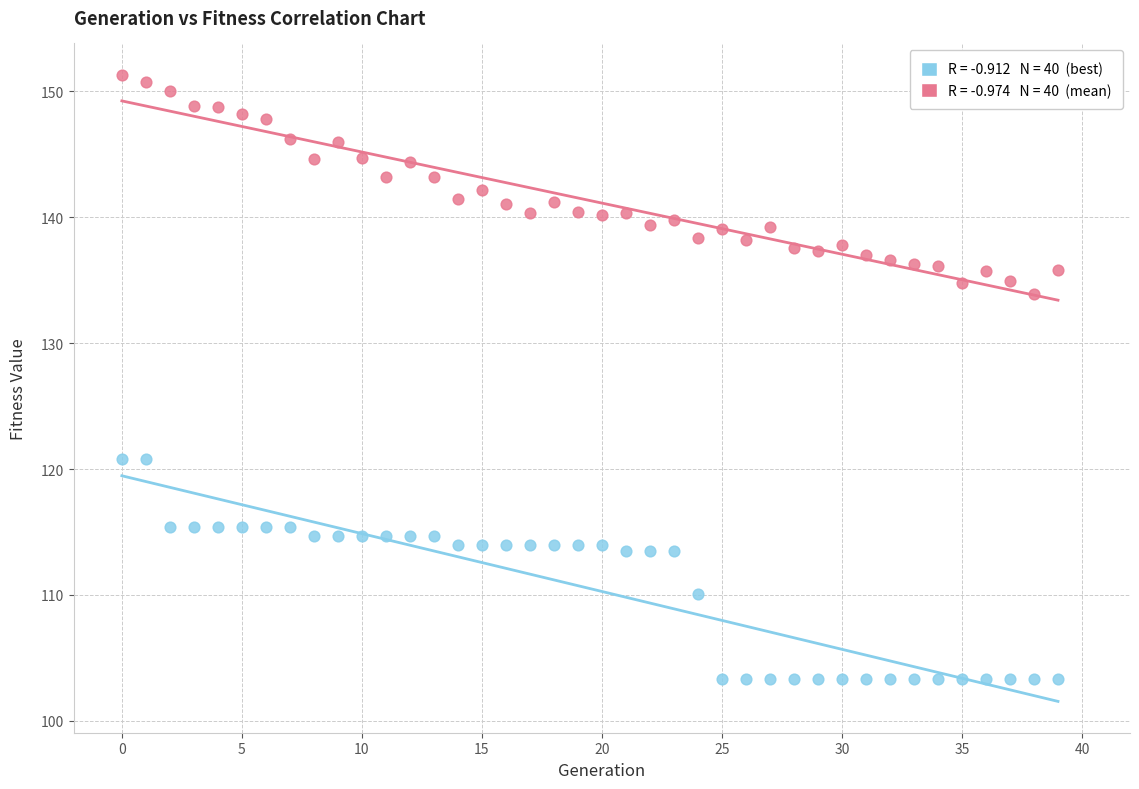

Count the number of points in this scatter plot.

80